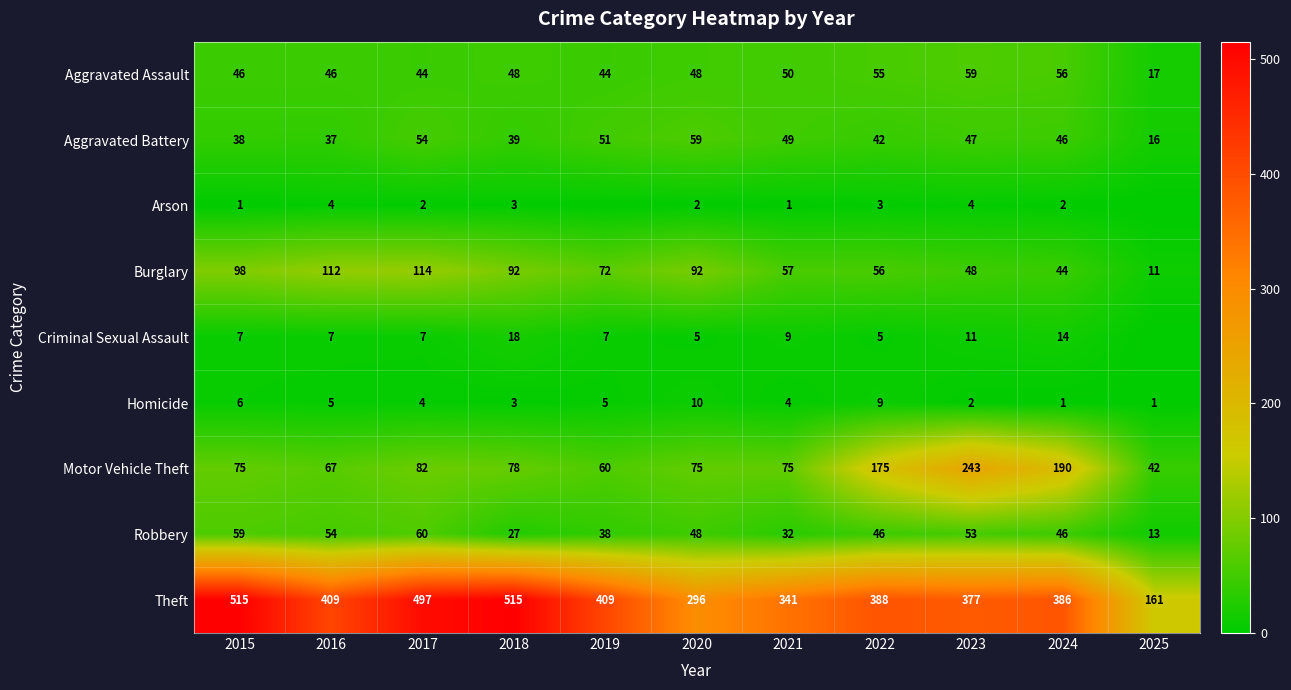

Is the value of Motor Vehicle Theft at 2019 greater than the value of Theft at 2023?

No